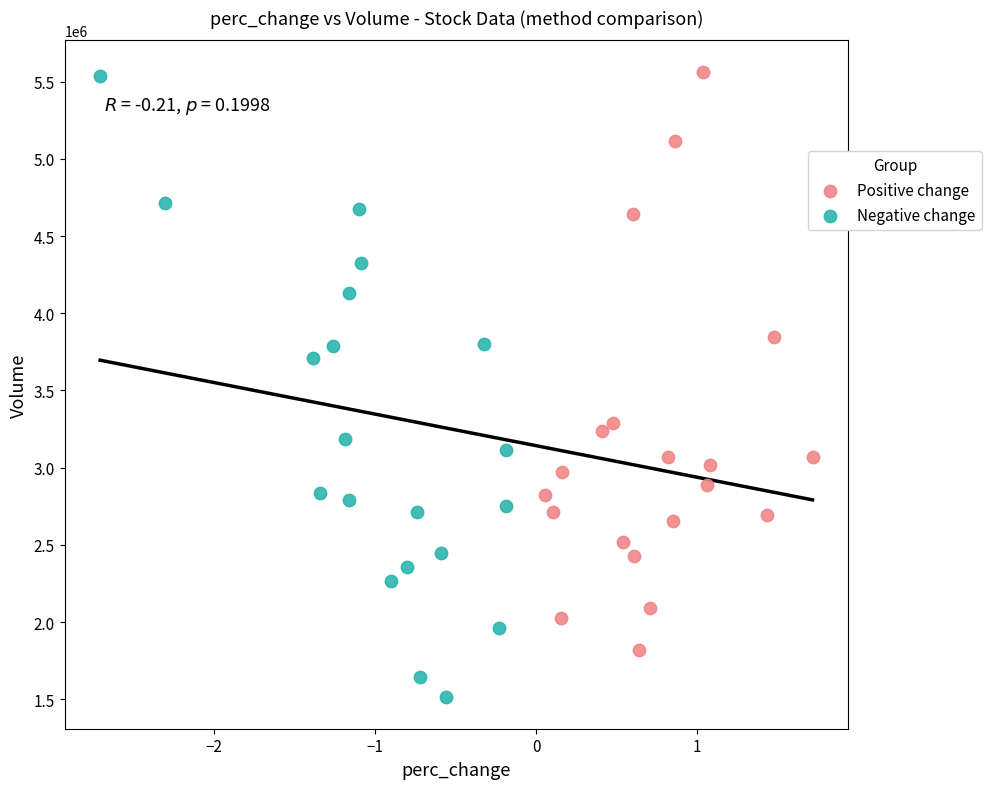

Which series reaches the minimum Y coordinate?

Negative change